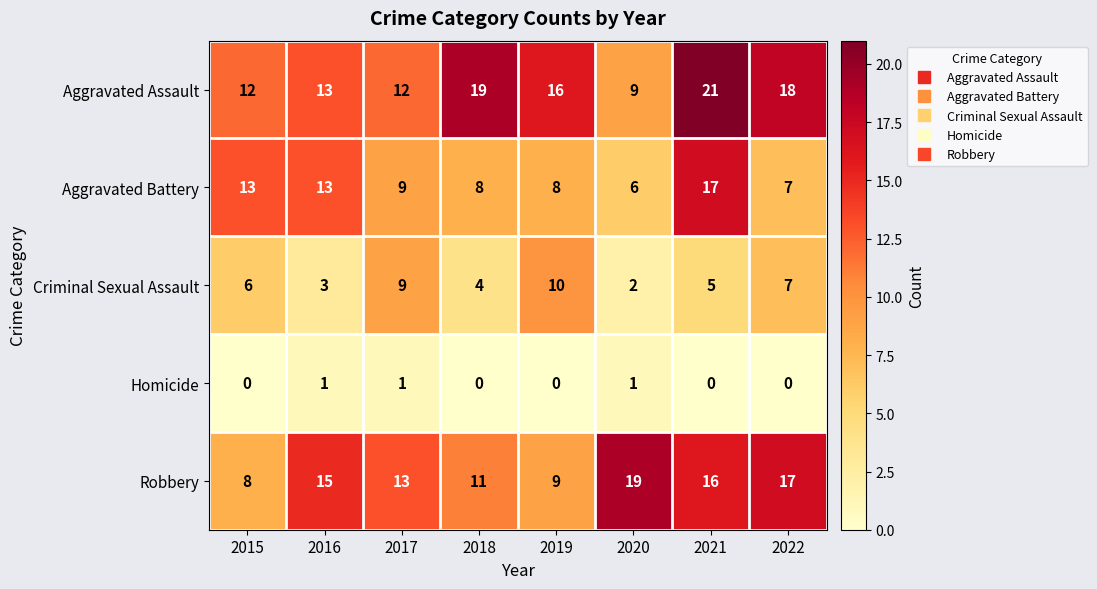

Read the Criminal Sexual Assault value at 2016.

3